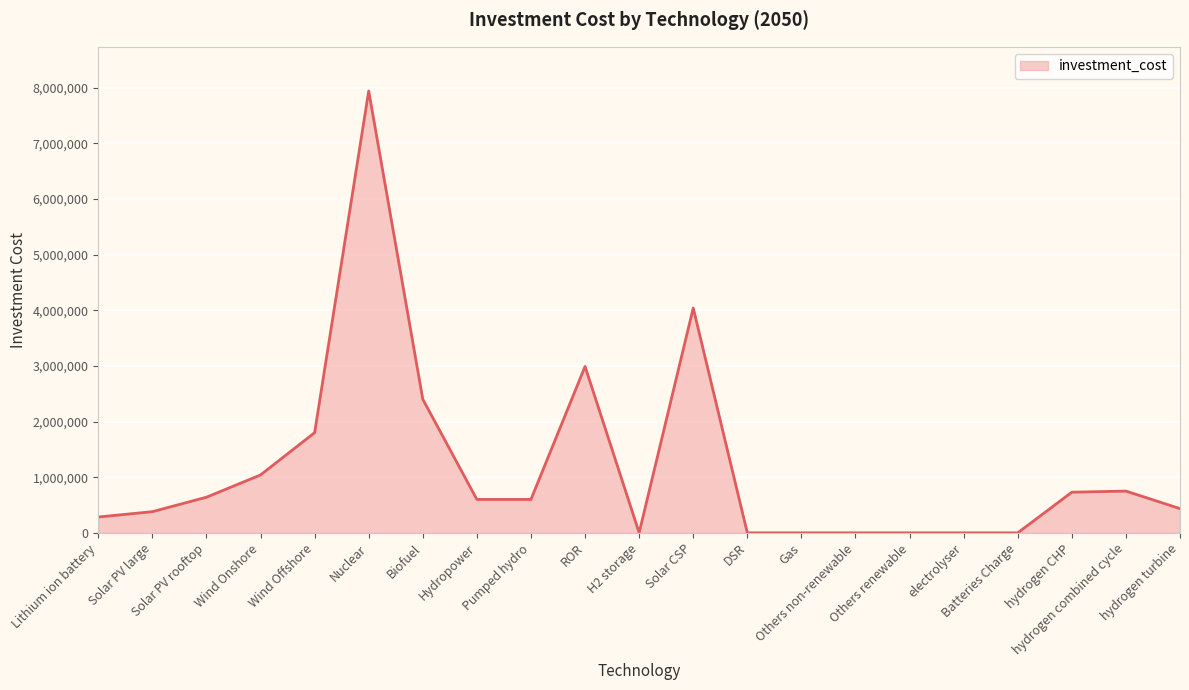

True or false: the data has more than 1 interior local peaks.

True